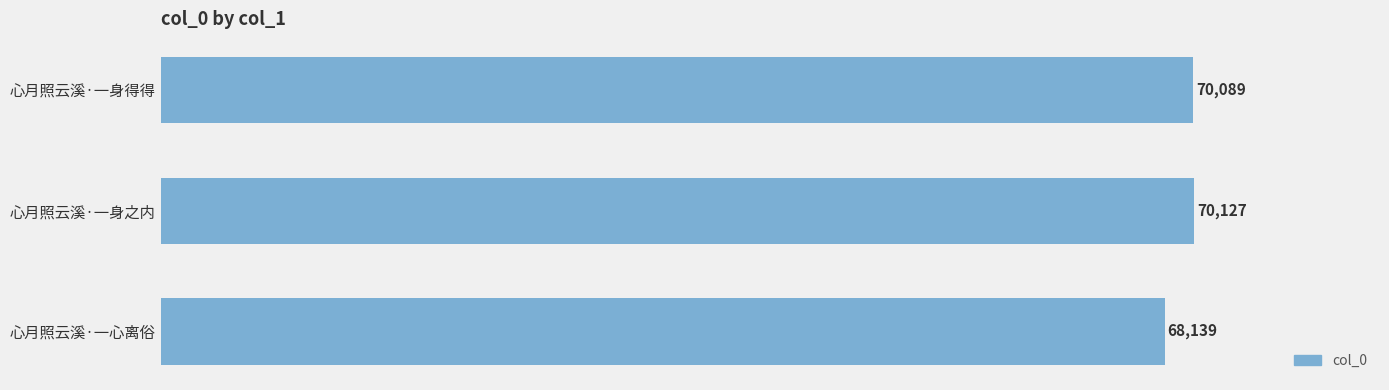

What is the label of the 3rd bar from the bottom?

心月照云溪·一身得得